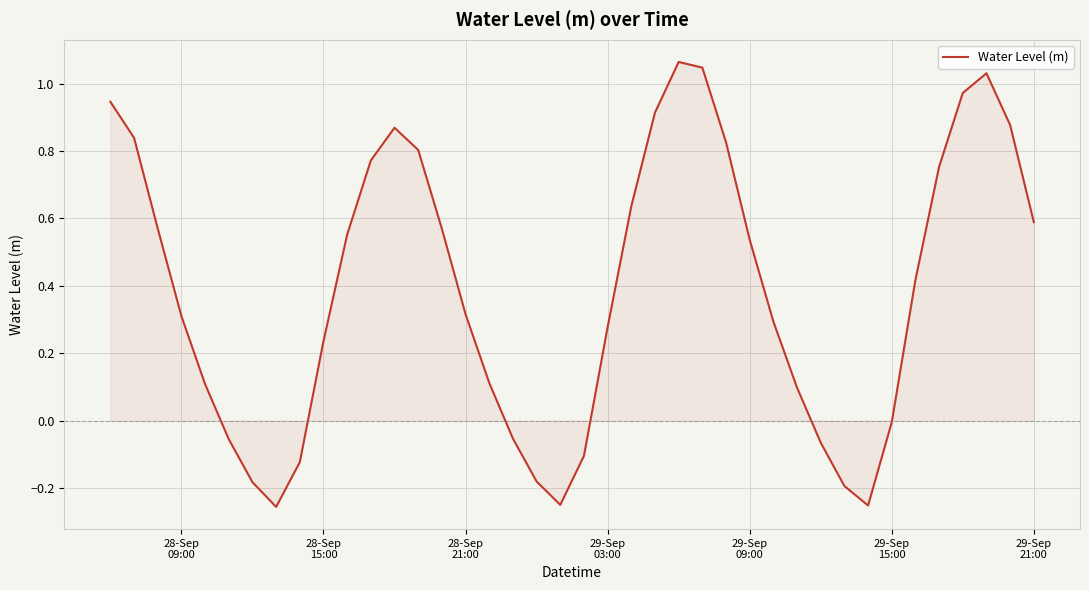

Does the chart have visible grid lines?

Yes